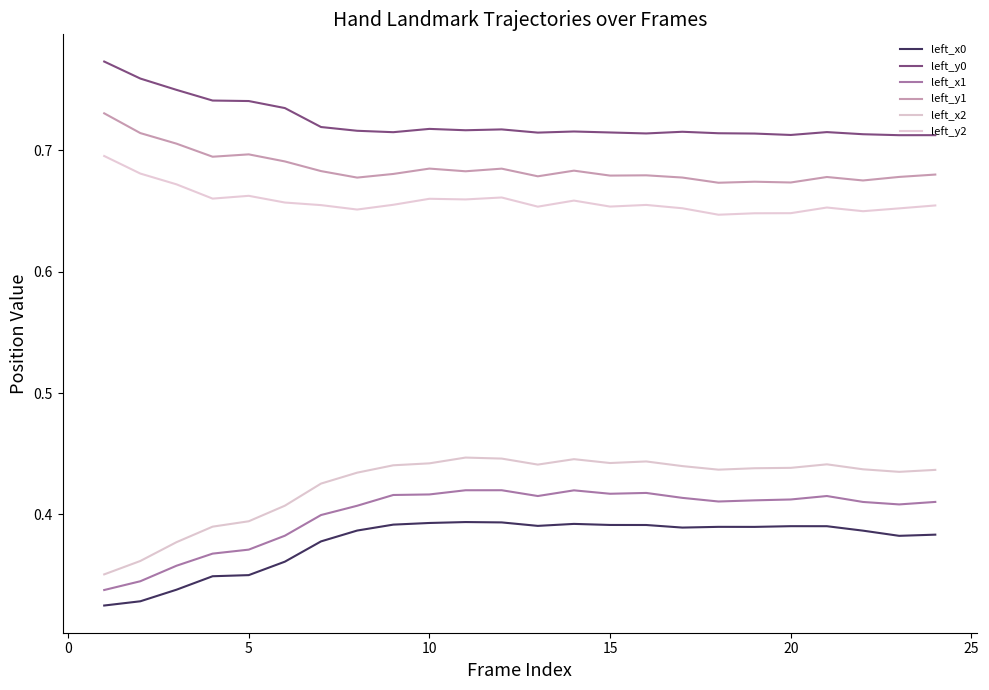

Which series has the widest spread of values?

left_x2